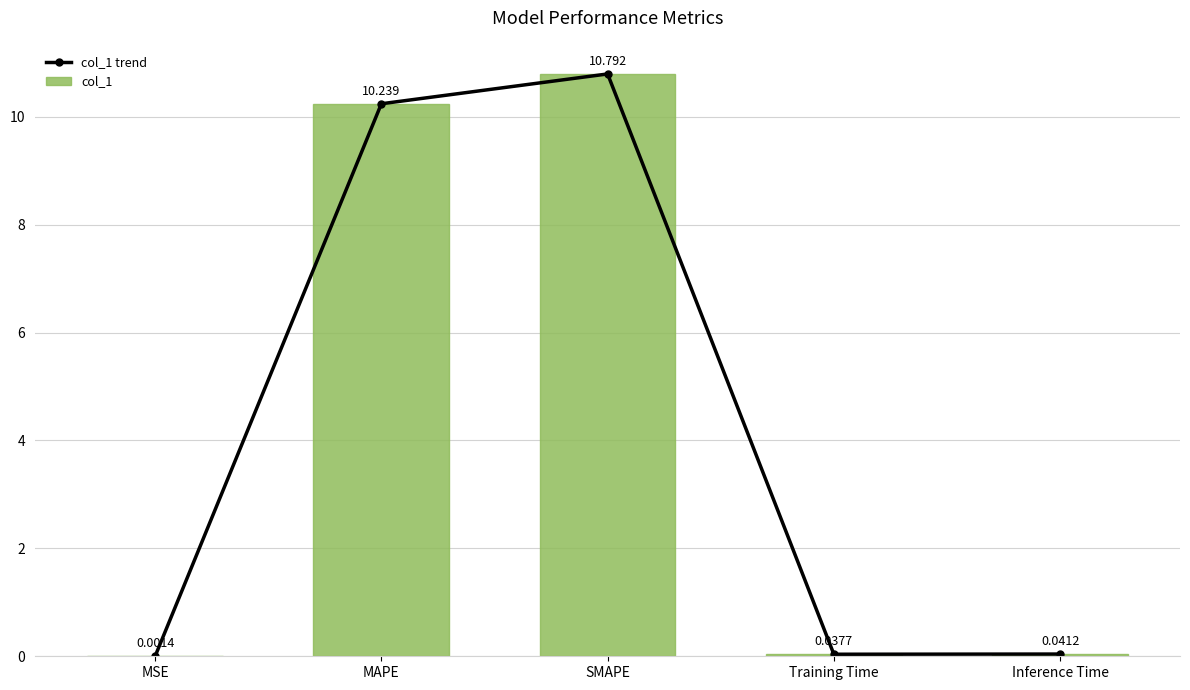

How many groups of bars are there?

5